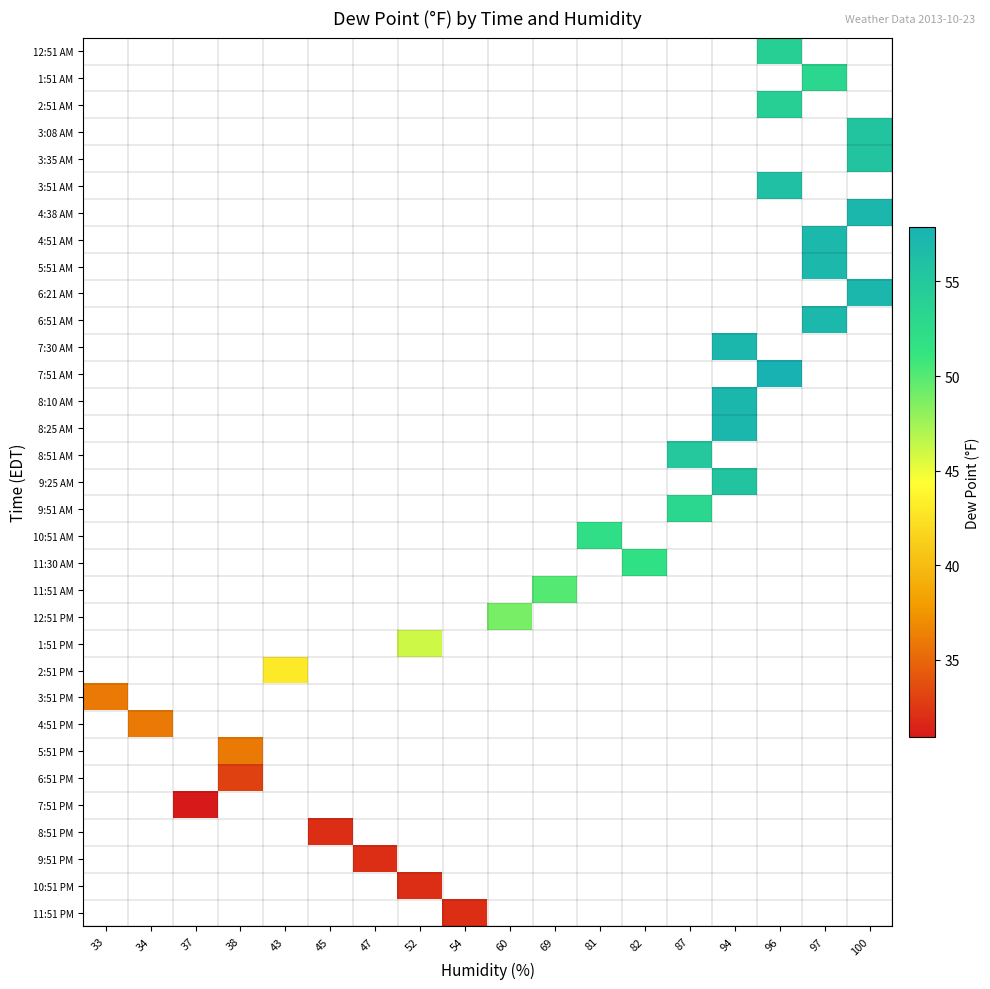

How many distinct data groups are displayed?

33